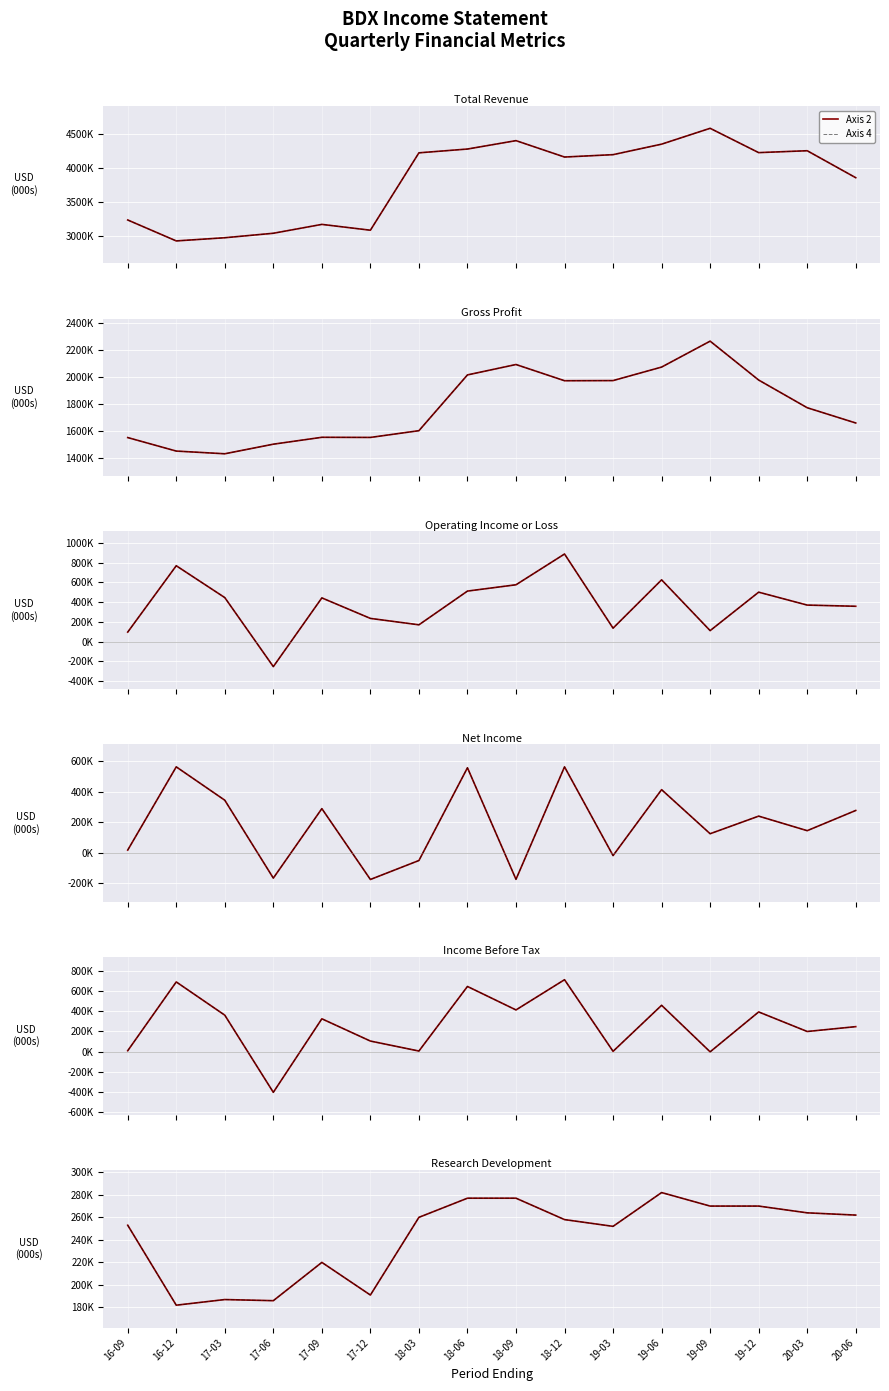

Read the Axis 2 value at 18-03, to the nearest 100.

260000